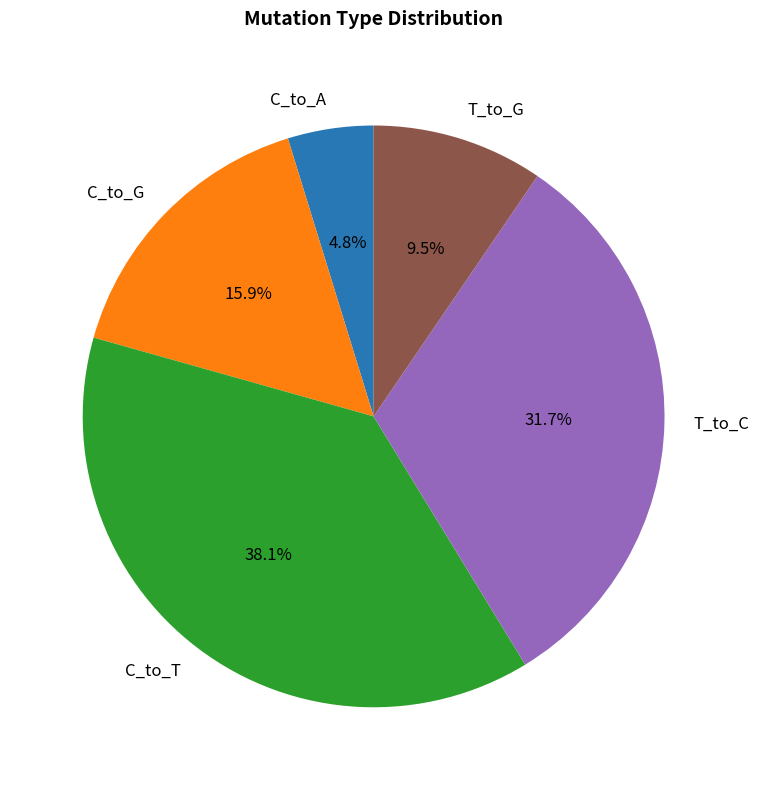

Is there a majority slice in this chart?

No